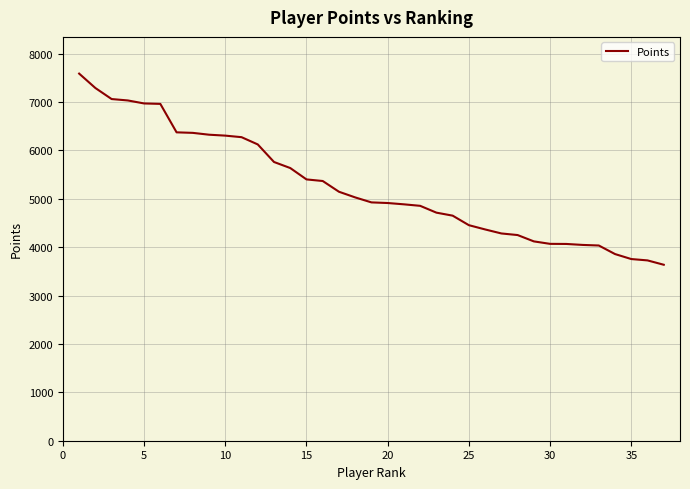

What is the difference between the maximum and second lowest values?

3861